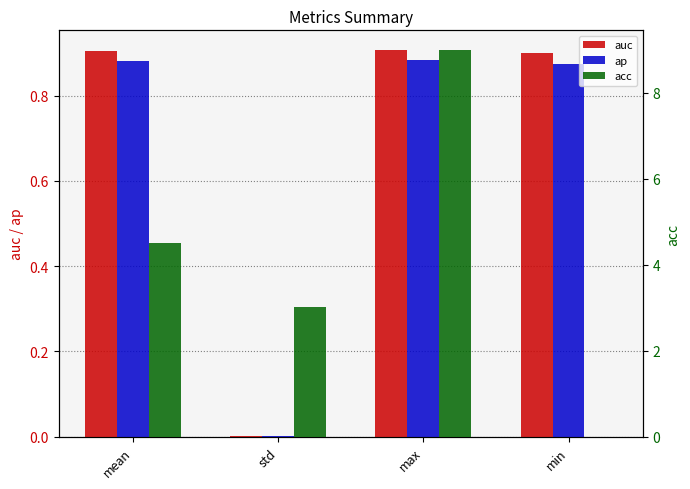

Reading left to right, extract all data points from this chart.

auc: mean=0.9	std=0.0	max=0.9	min=0.9
ap: mean=0.9	std=0.0	max=0.9	min=0.9
acc: mean=4.5	std=3.0	max=9.0	min=0.0